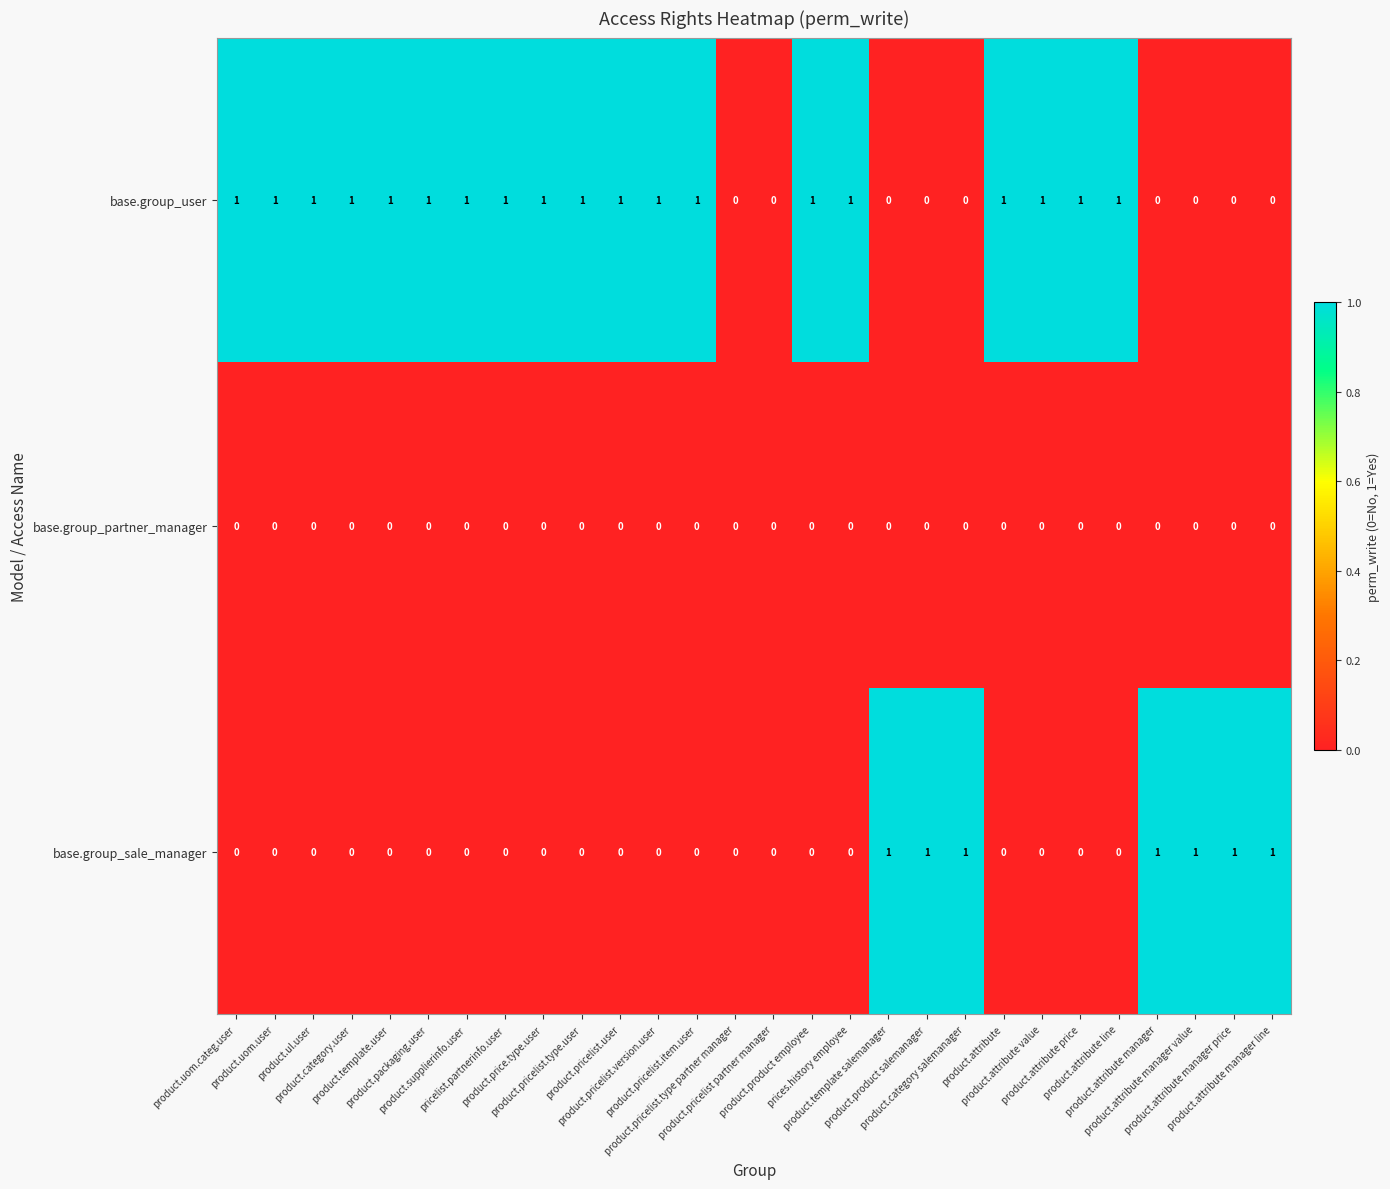

How many base.group_sale_manager values are between 0 and 1?

28